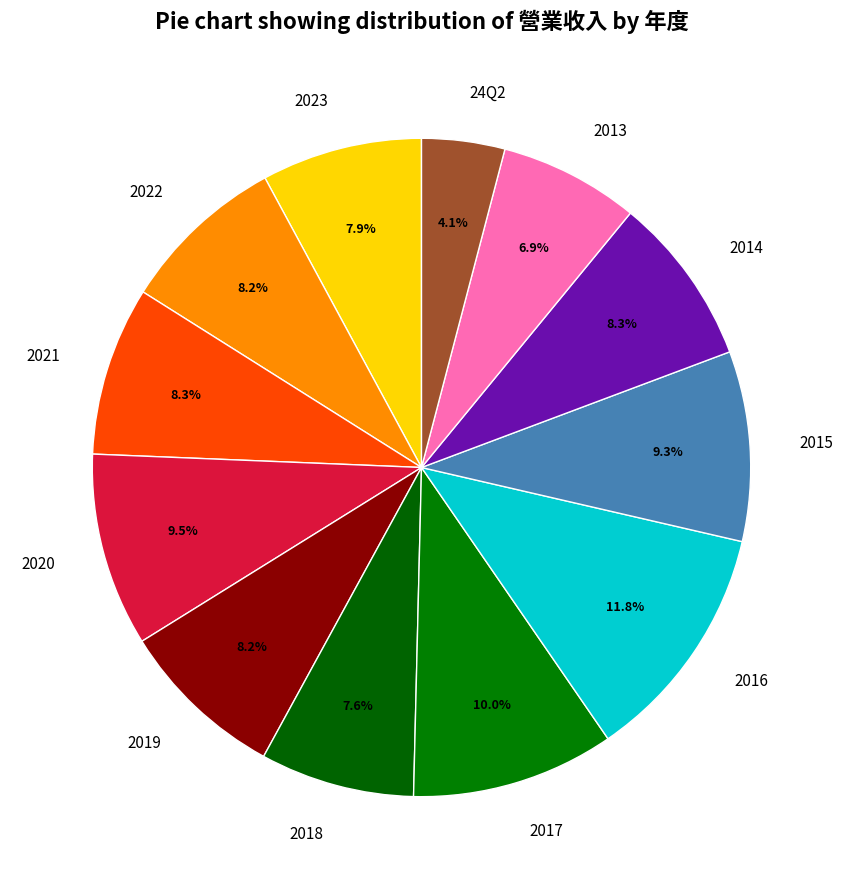

The 2014 slice represents 8% of the pie. True or false?

True